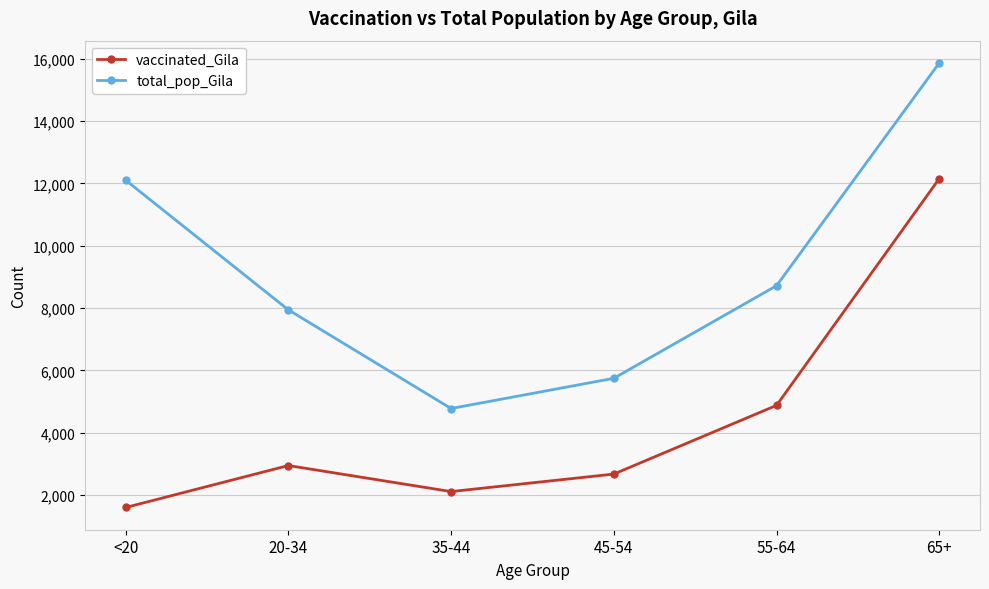

Which category has the highest value across all series?

65+